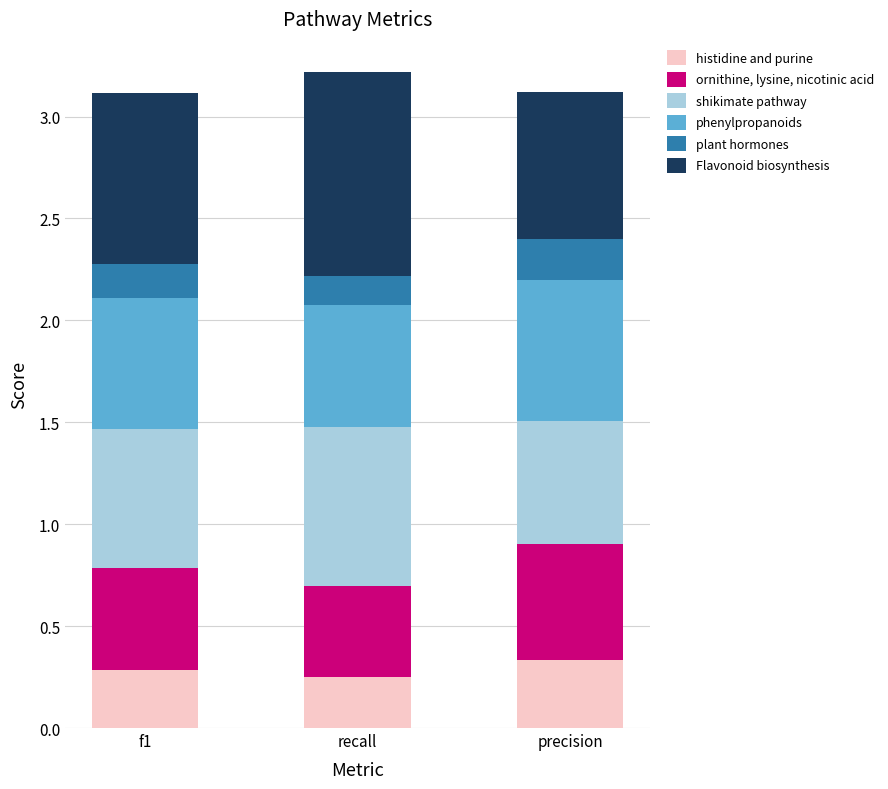

What is the total value across all series at f1?

3.1